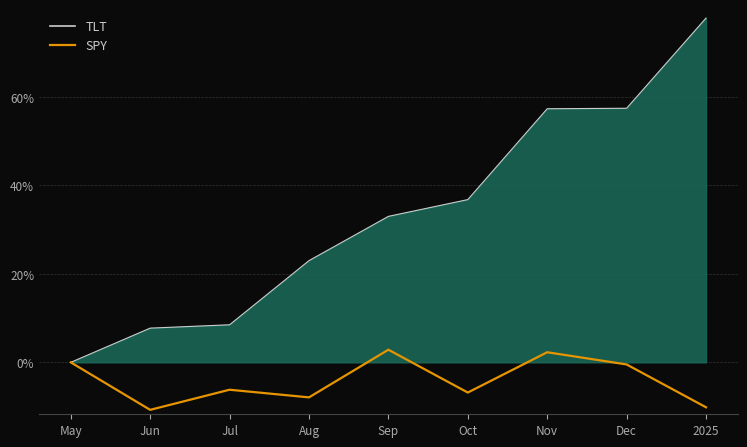

What is the greatest value displayed?

77.8